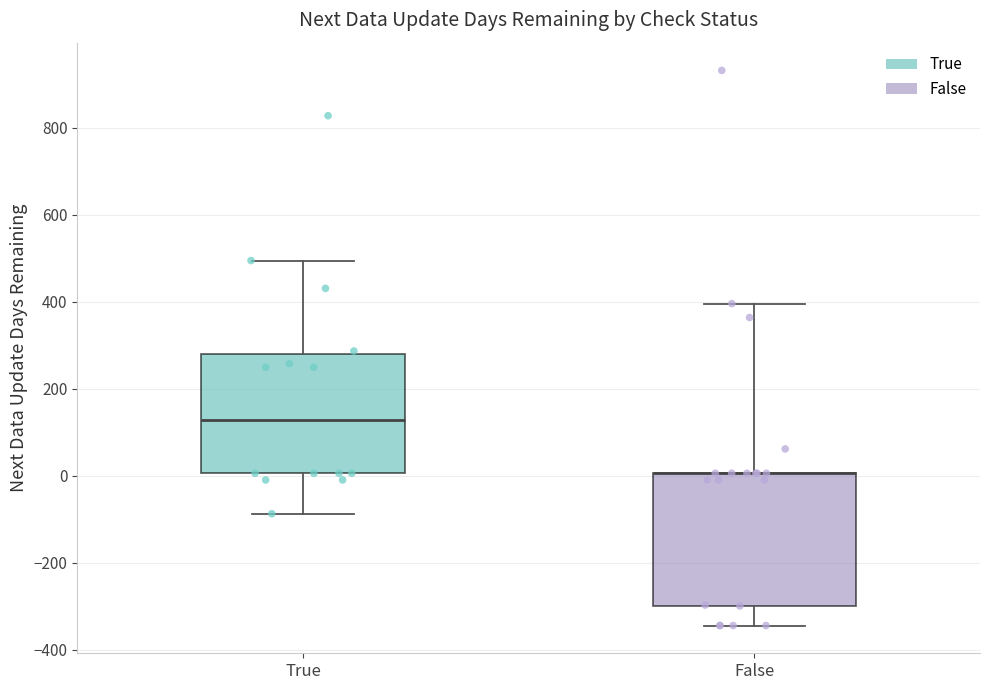

Reading left to right, transcribe this box plot: for each box, give where its median line is, the range the box spans, and where its two whiskers end, as read against the y-axis. The values are not printed on the chart, so give them approximately, as read against the axis.

True: median 120, box 0 to 280, whiskers -80 to 500
False: median 0 (drawn on the box's upper edge), box -300 to 0, whiskers -340 to 400